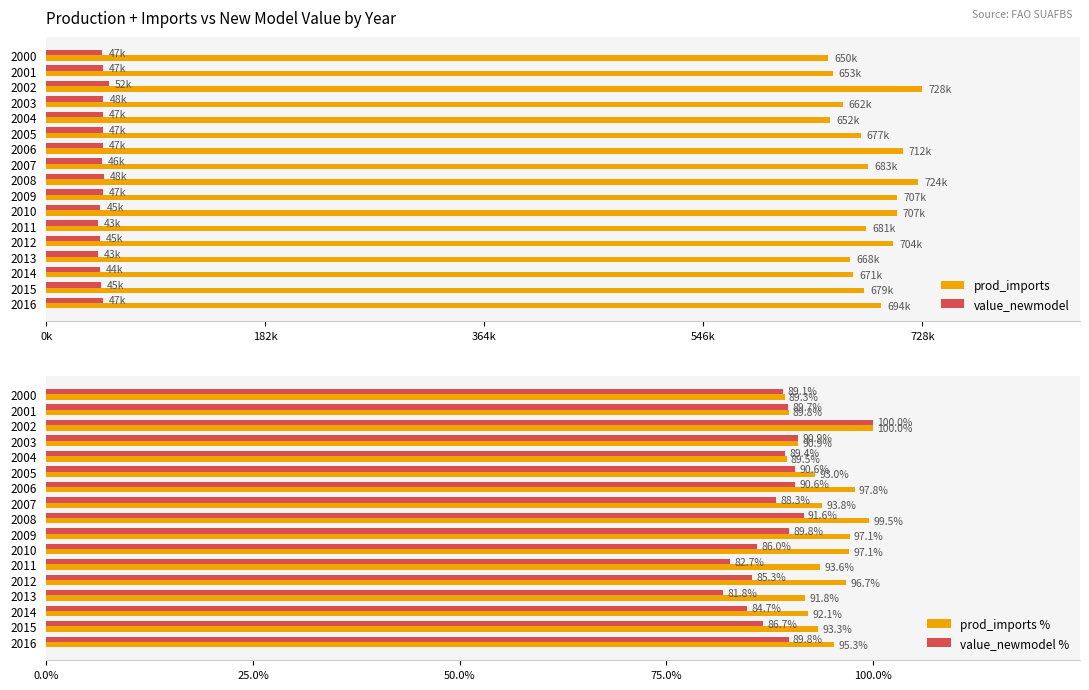

What is the approximate value of prod_imports % at 2003?

90.9